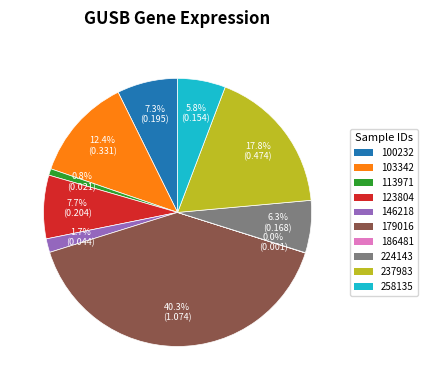

Between 146218 and 103342, which is larger?

103342